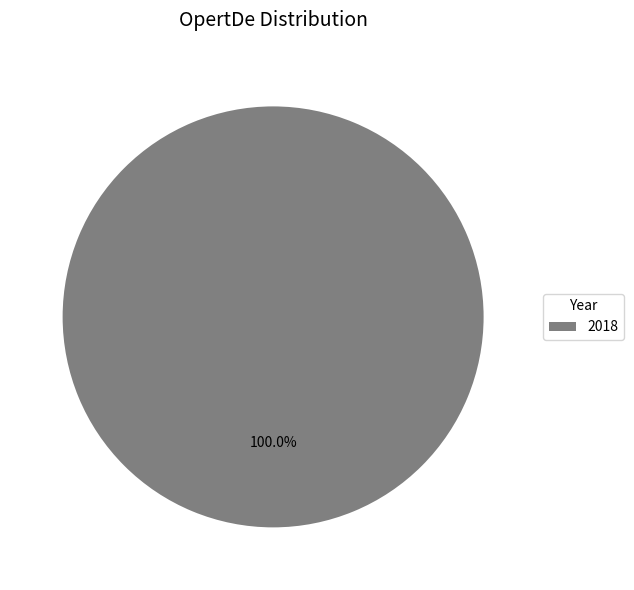

Is there a majority slice in this chart?

Yes